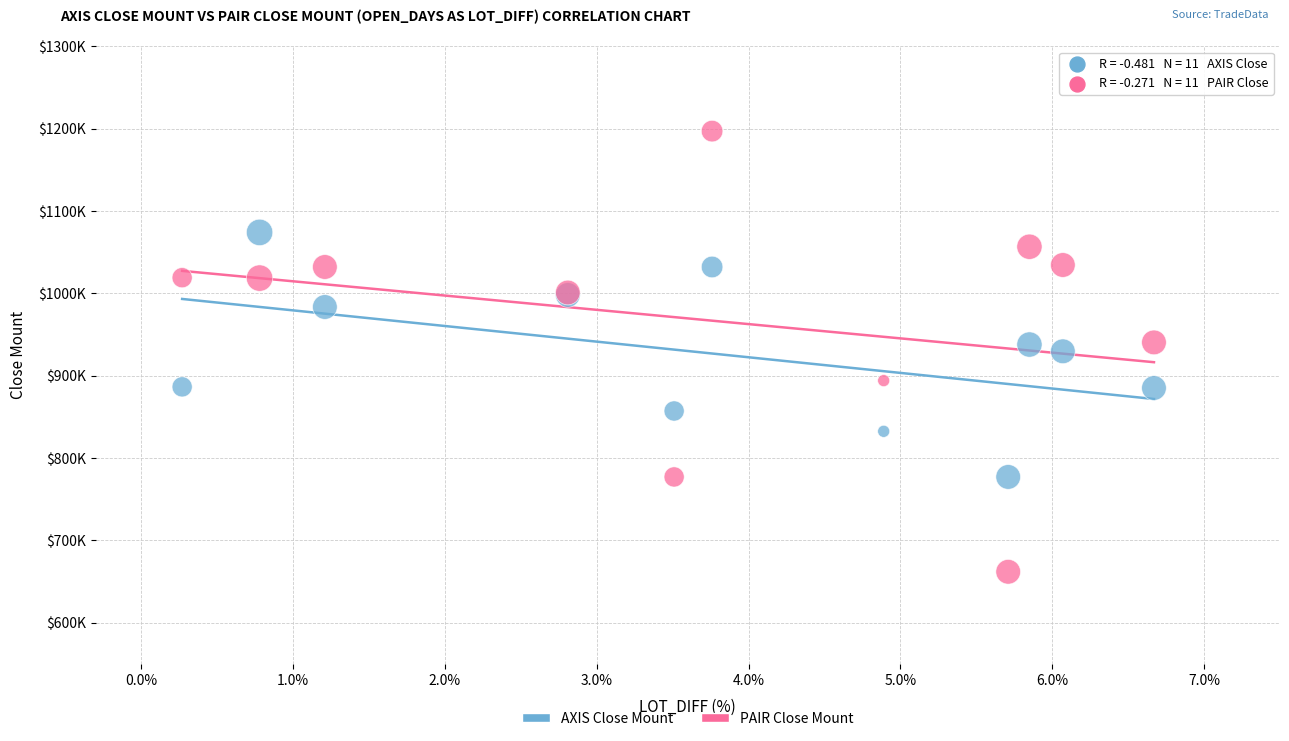

Which series reaches the maximum Y coordinate?

PAIR Close Mount